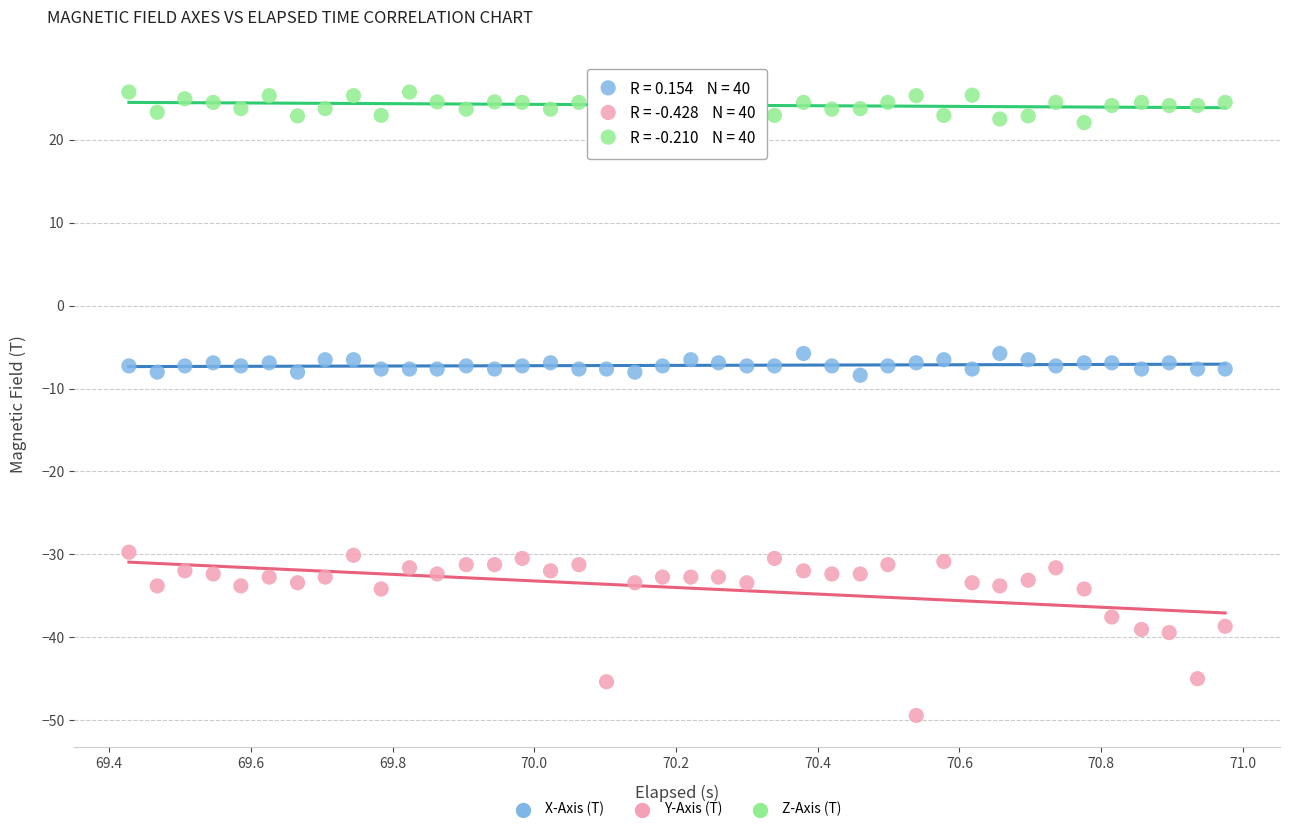

Which series contains the lowest Y value?

Y-Axis (T)